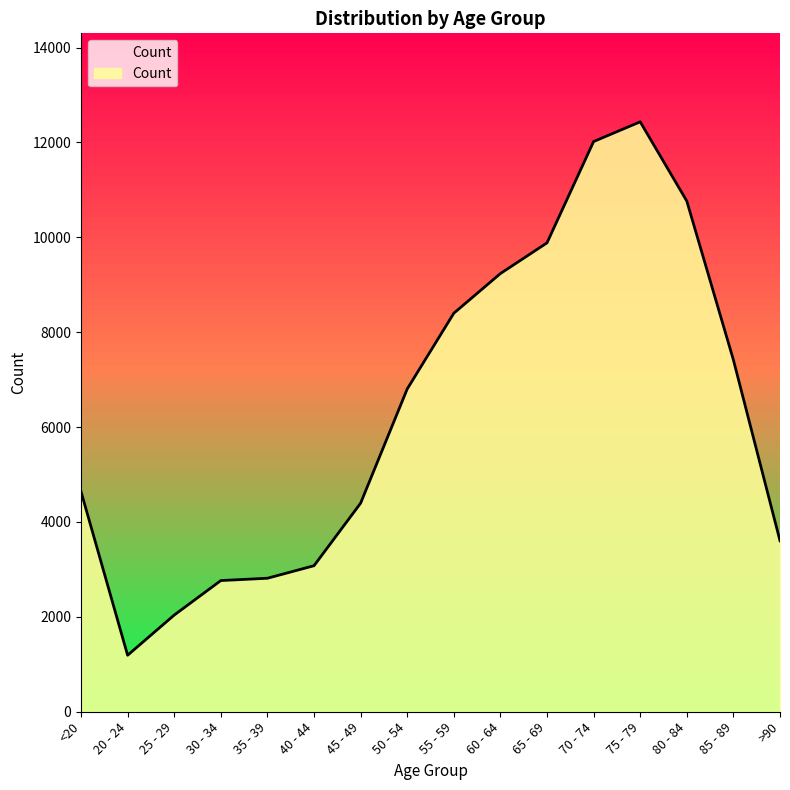

List the labels in order of value, smallest first.

20 - 24, 25 - 29, 30 - 34, 35 - 39, 40 - 44, >90, 45 - 49, <20, 50 - 54, 85 - 89, 55 - 59, 60 - 64, 65 - 69, 80 - 84, 70 - 74, 75 - 79